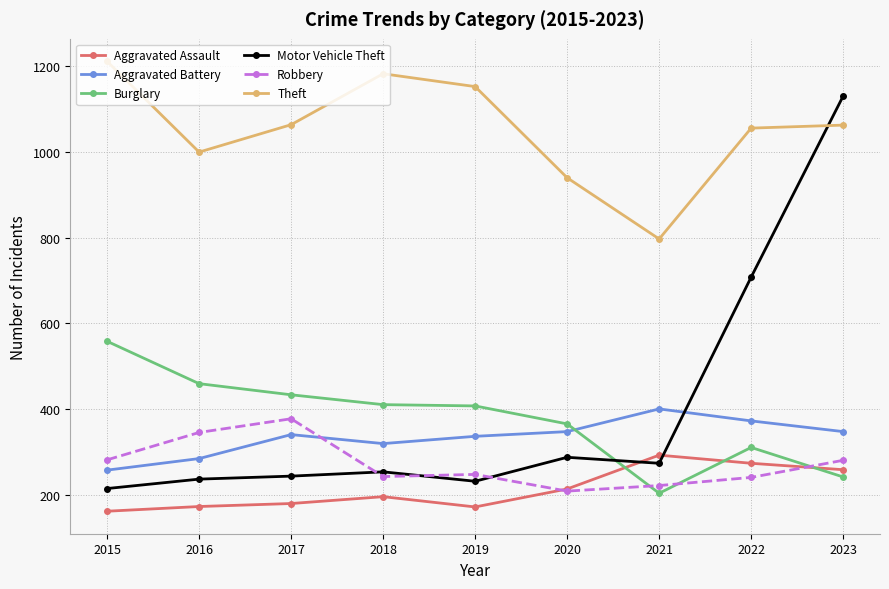

What is the smallest value displayed?

161